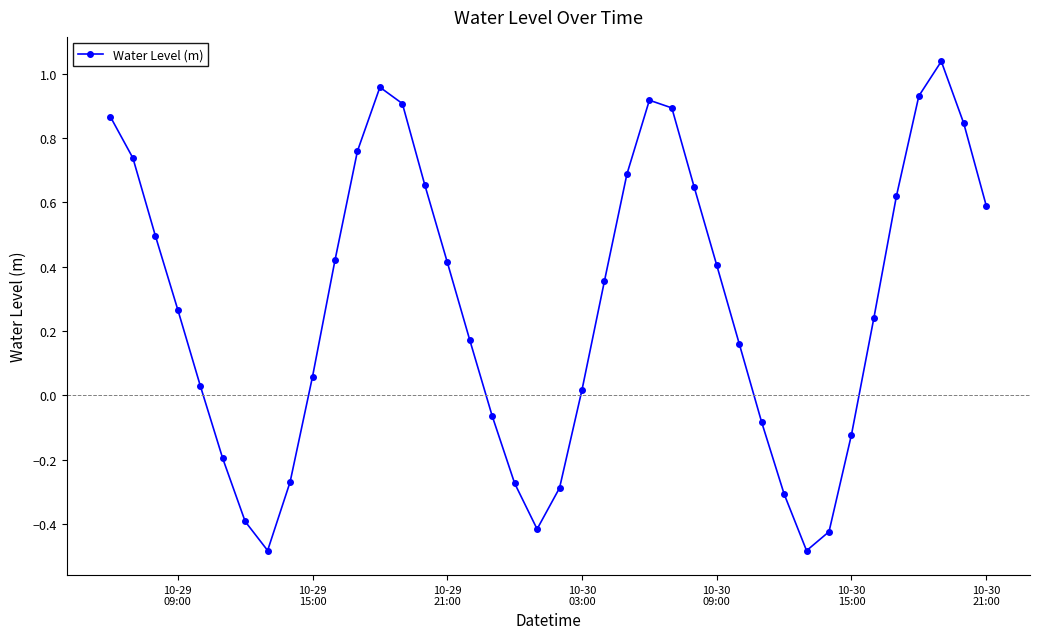

How many interior local valleys (lower than both neighbors) does the data have?

3